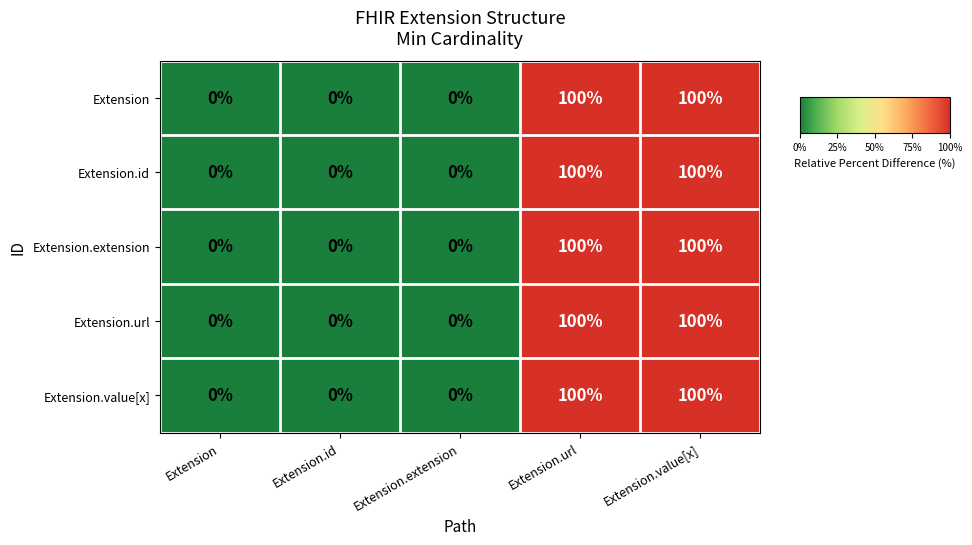

Reading right to left, transcribe all the data shown in this chart.

Extension: 100	100	0	0	0
Extension.id: 100	100	0	0	0
Extension.extension: 100	100	0	0	0
Extension.url: 100	100	0	0	0
Extension.value[x]: 100	100	0	0	0